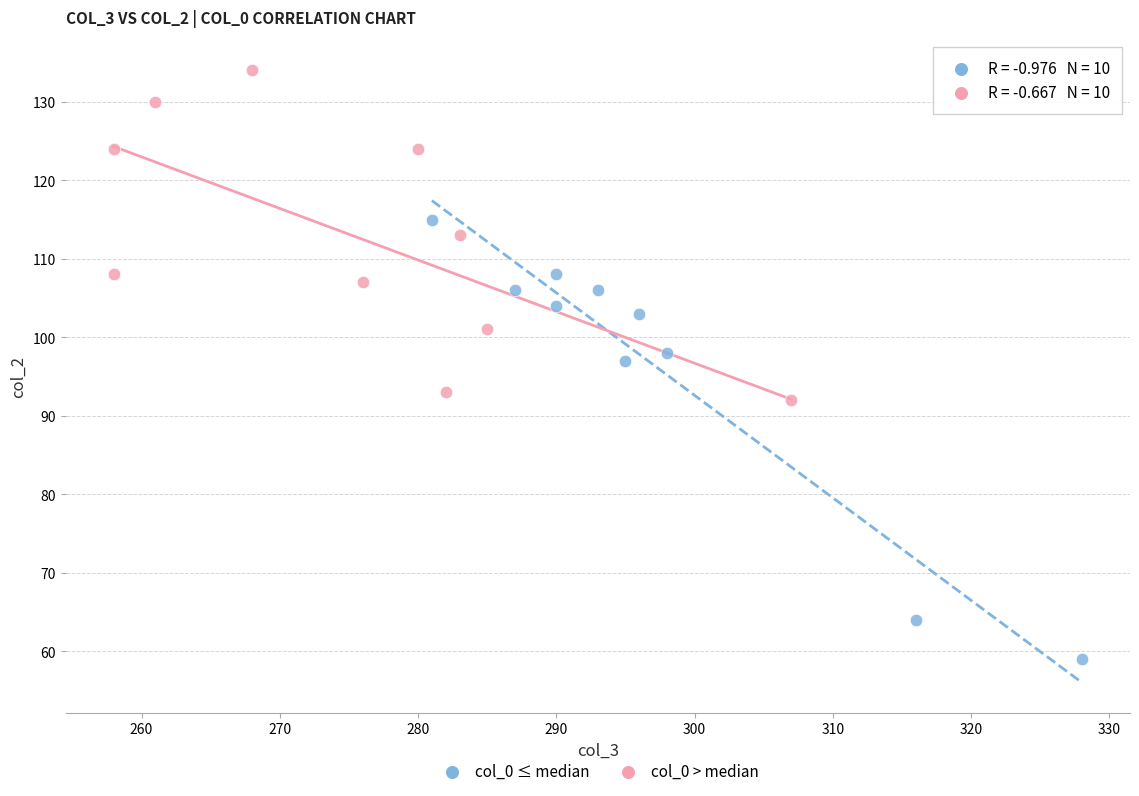

Which series has the largest Y range (max minus min)?

col_0 ≤ median